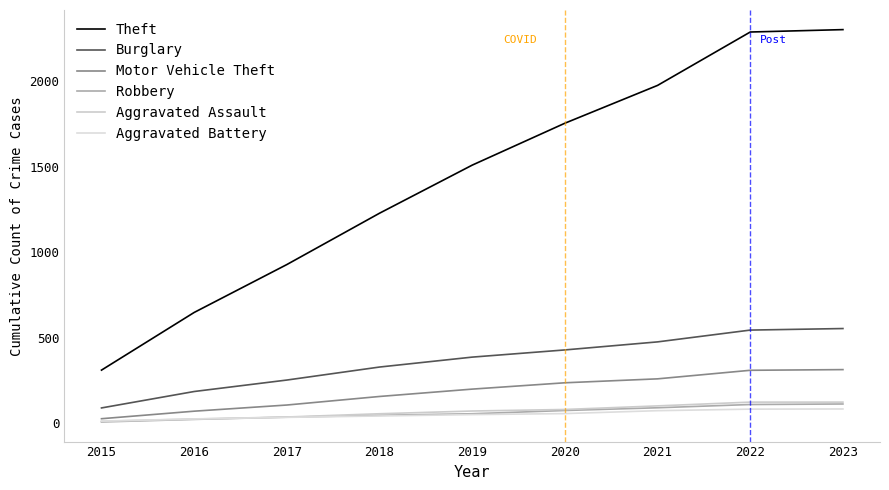

Count the Aggravated Battery values in the range 35 to 74.

5